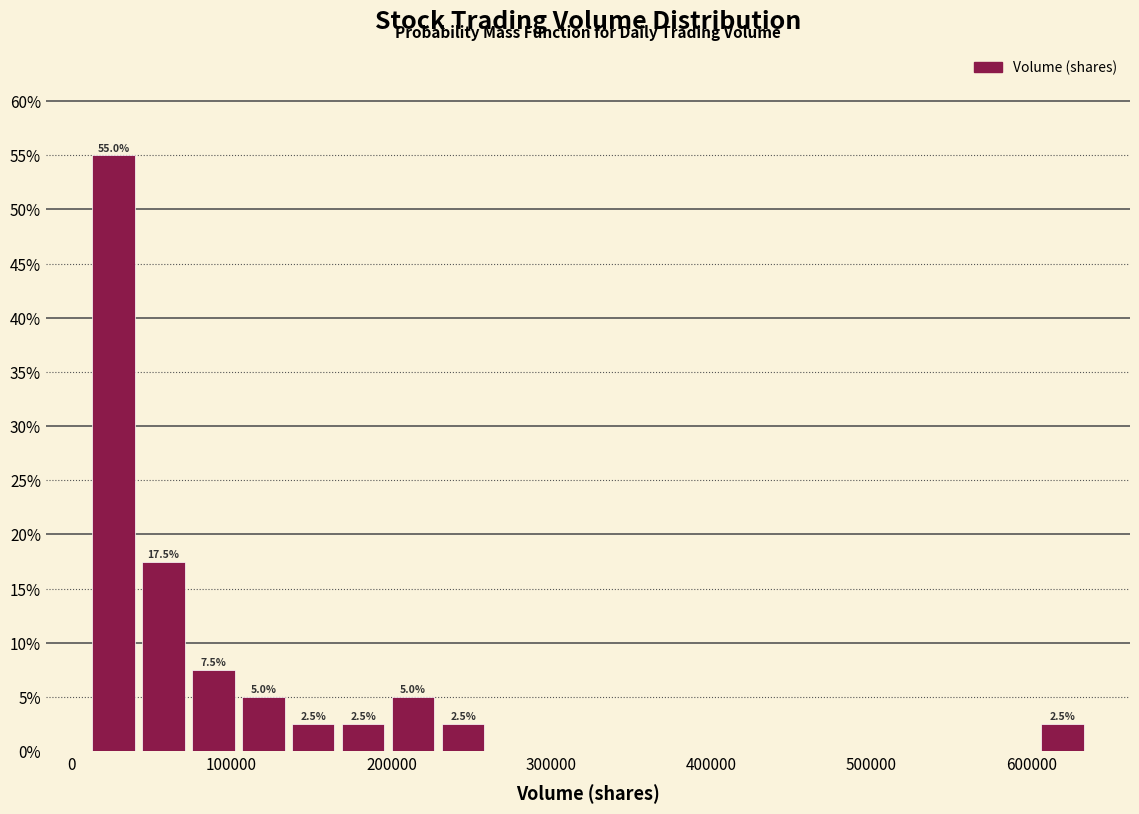

Around what value on the x-axis is the tallest bar? Give the approximate position of its centre, as read against the axis.

30000